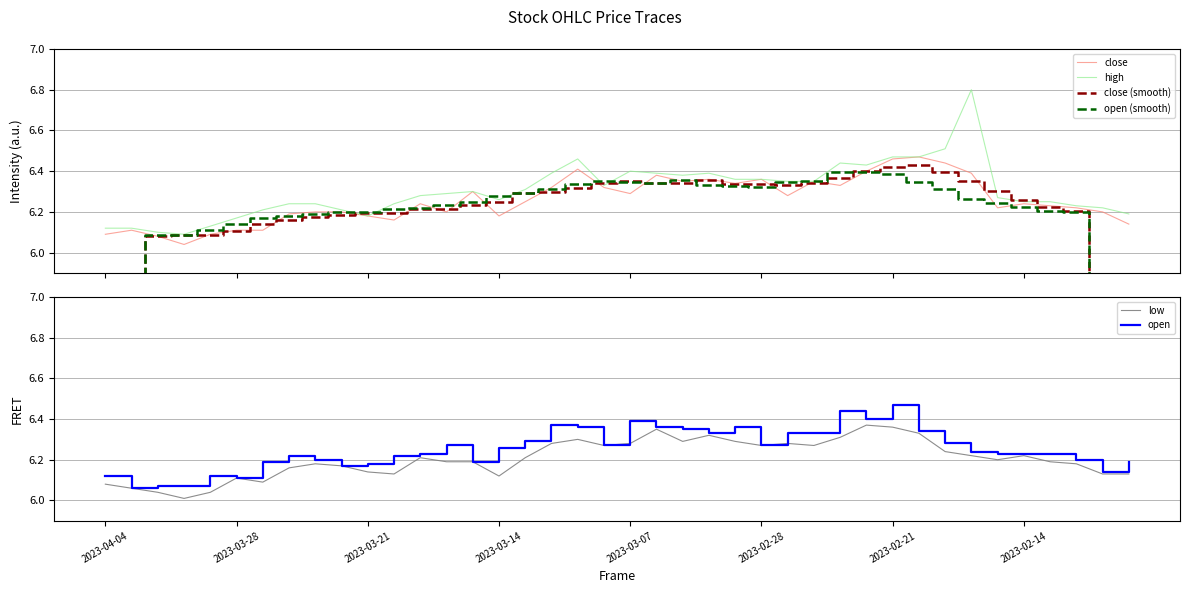

Reading right to left, list all the values displayed in this chart.

close: 6.1	6.2	6.2	6.2	6.2	6.2	6.4	6.4	6.5	6.5	6.4	6.3	6.3	6.3	6.4	6.3	6.4	6.3	6.4	6.3	6.3	6.4	6.3	6.2	6.2	6.3	6.2	6.2	6.2	6.2	6.2	6.2	6.2	6.1	6.1	6.1	6.0	6.1	6.1	6.1
high: 6.2	6.2	6.2	6.2	6.2	6.3	6.8	6.5	6.5	6.5	6.4	6.4	6.3	6.3	6.4	6.4	6.4	6.4	6.4	6.4	6.3	6.5	6.4	6.3	6.3	6.3	6.3	6.3	6.2	6.2	6.2	6.2	6.2	6.2	6.2	6.1	6.1	6.1	6.1	6.1
close (smooth): 3.7	5.0	6.2	6.2	6.3	6.3	6.4	6.4	6.4	6.4	6.4	6.4	6.3	6.3	6.3	6.3	6.4	6.3	6.3	6.3	6.3	6.3	6.3	6.3	6.2	6.2	6.2	6.2	6.2	6.2	6.2	6.2	6.2	6.1	6.1	6.1	6.1	6.1	4.9	3.7
open (smooth): 3.7	5.0	6.2	6.2	6.2	6.2	6.3	6.3	6.3	6.4	6.4	6.4	6.4	6.3	6.3	6.3	6.3	6.4	6.3	6.3	6.4	6.3	6.3	6.3	6.3	6.2	6.2	6.2	6.2	6.2	6.2	6.2	6.2	6.2	6.1	6.1	6.1	6.1	4.9	3.7
low: 6.1	6.1	6.2	6.2	6.2	6.2	6.2	6.2	6.3	6.4	6.4	6.3	6.3	6.3	6.3	6.3	6.3	6.3	6.3	6.3	6.3	6.3	6.3	6.2	6.1	6.2	6.2	6.2	6.1	6.1	6.2	6.2	6.2	6.1	6.1	6.0	6.0	6.0	6.1	6.1
open: 6.2	6.1	6.2	6.2	6.2	6.2	6.2	6.3	6.3	6.5	6.4	6.4	6.3	6.3	6.3	6.4	6.3	6.3	6.4	6.4	6.3	6.4	6.4	6.3	6.3	6.2	6.3	6.2	6.2	6.2	6.2	6.2	6.2	6.2	6.1	6.1	6.1	6.1	6.1	6.1